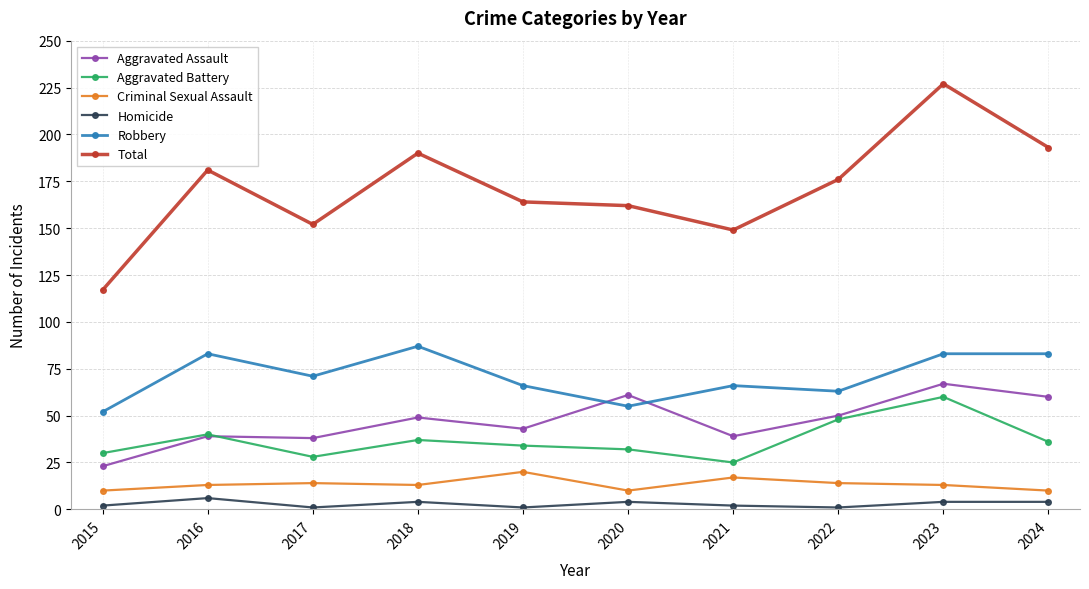

The value of Homicide at 2021 is 2. True or false?

True